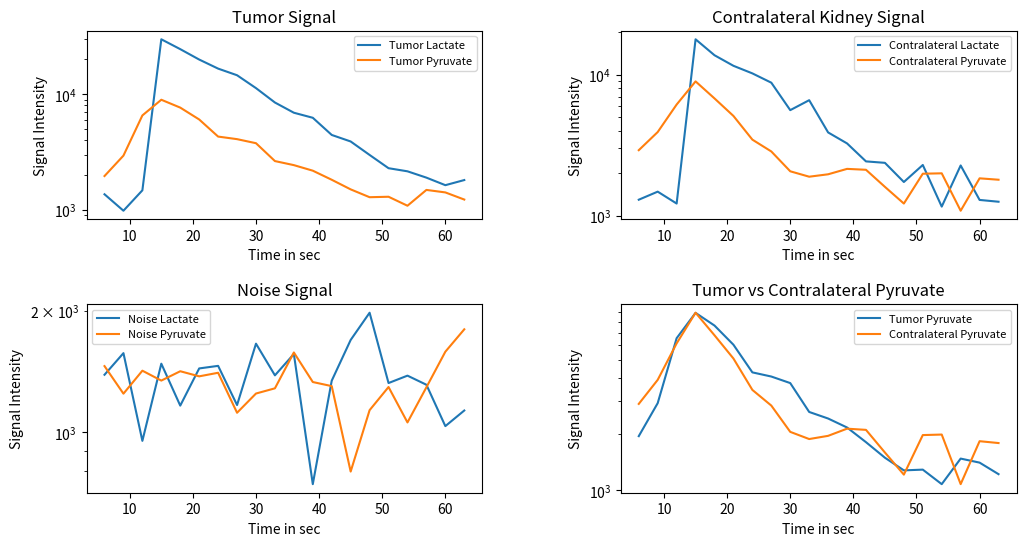

What is the difference between the maximum and minimum values in the Tumor Pyruvate series?

7876.1